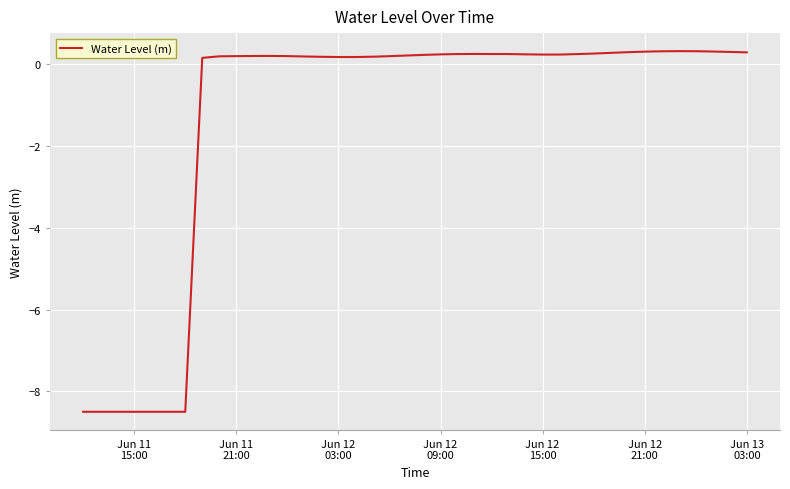

What is the minimum value shown in the chart?

-8.5